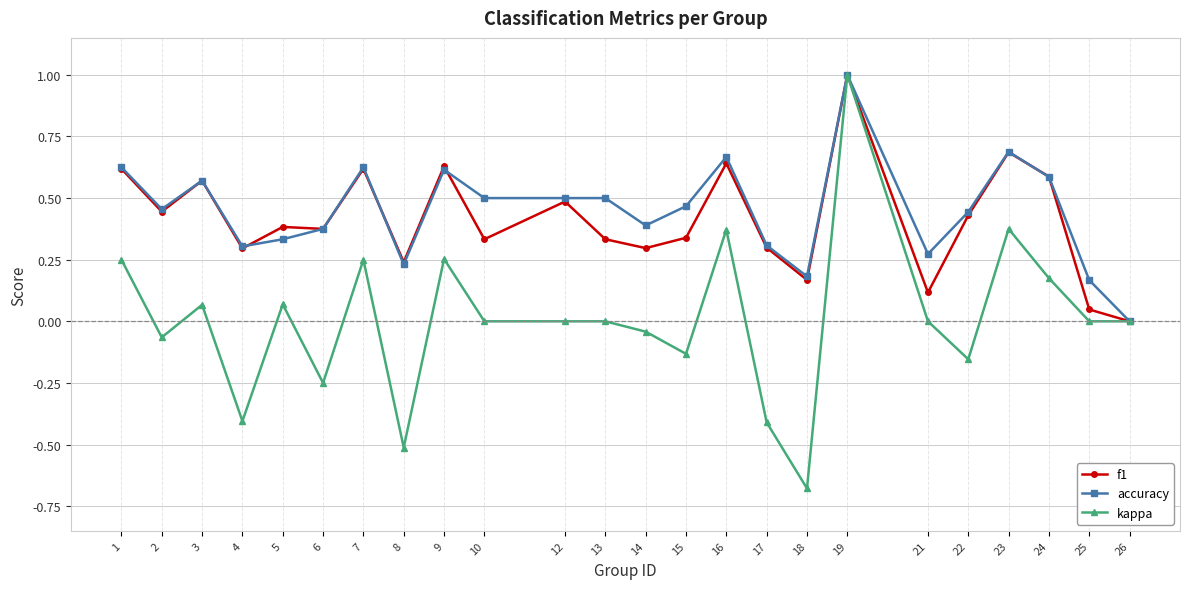

Which category has the lowest value across all series?

18